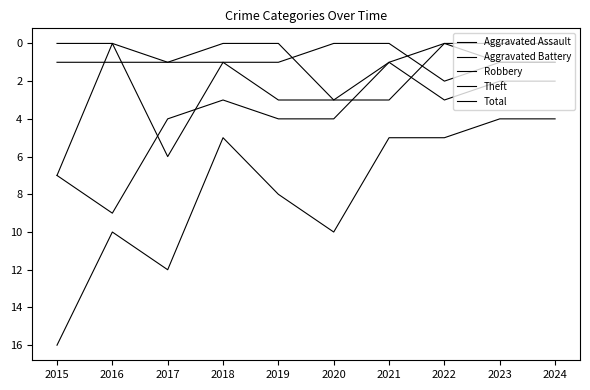

Where is the first local maximum for Aggravated Assault?

2017